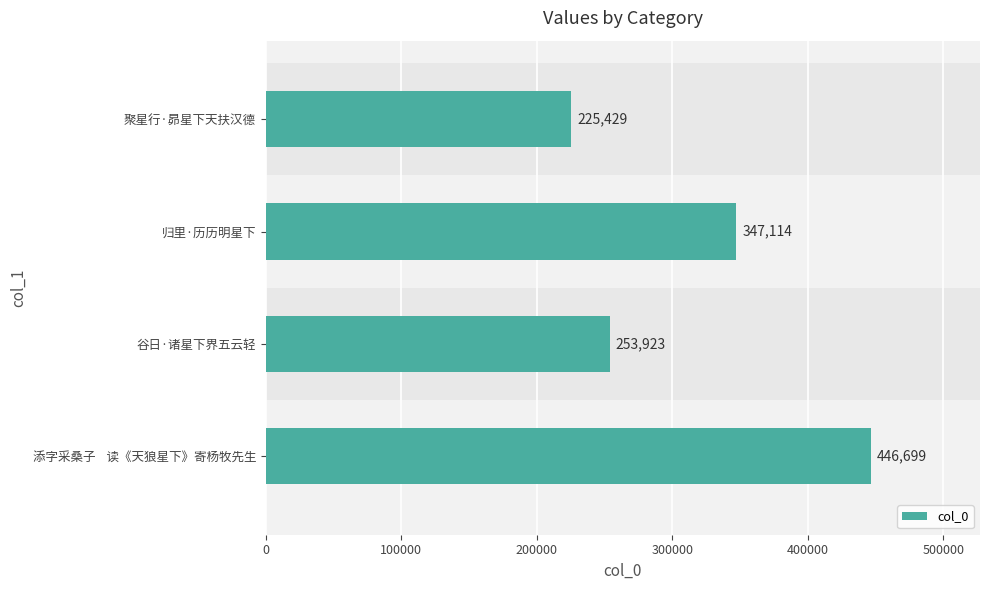

Where is the data nearest to the value 336064?

归里·历历明星下